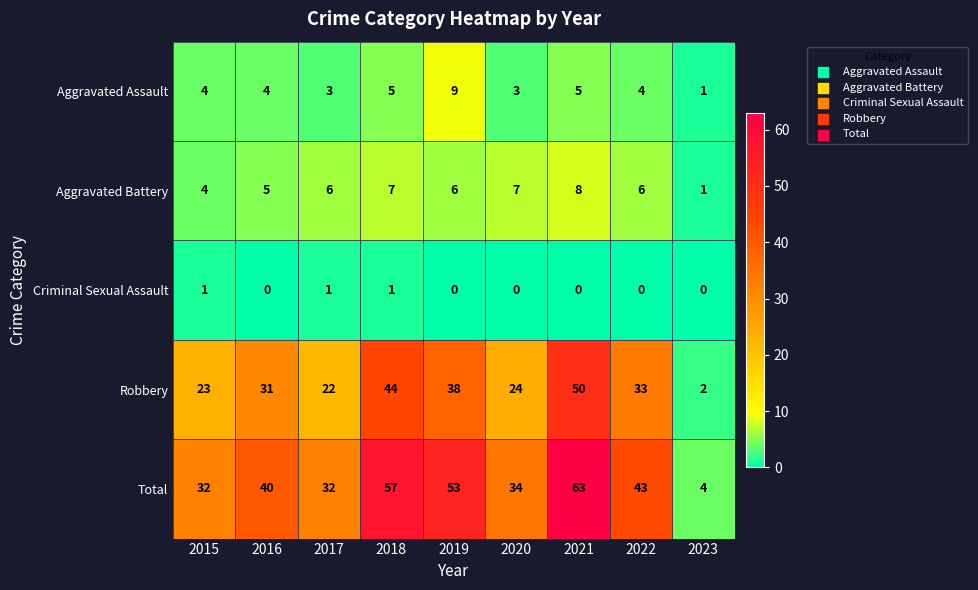

How many Aggravated Battery values are between 5 and 7?

6